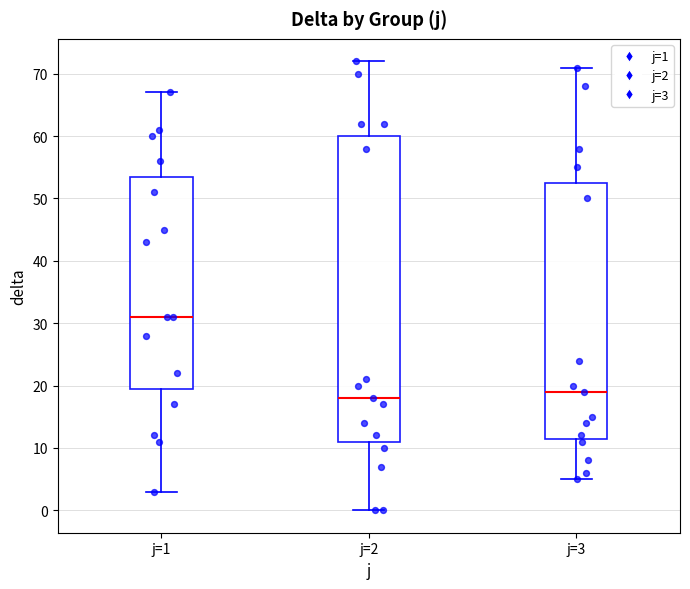

Which box's median line is the lowest?

j=2